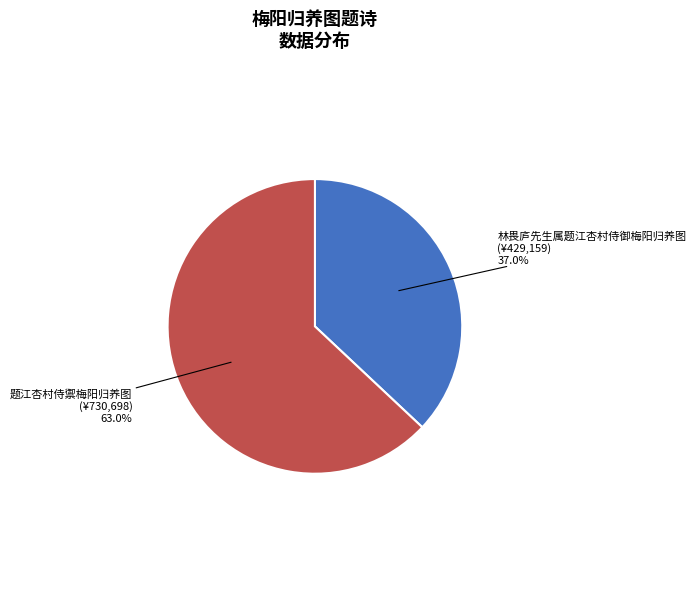

Does any single category account for the majority?

Yes